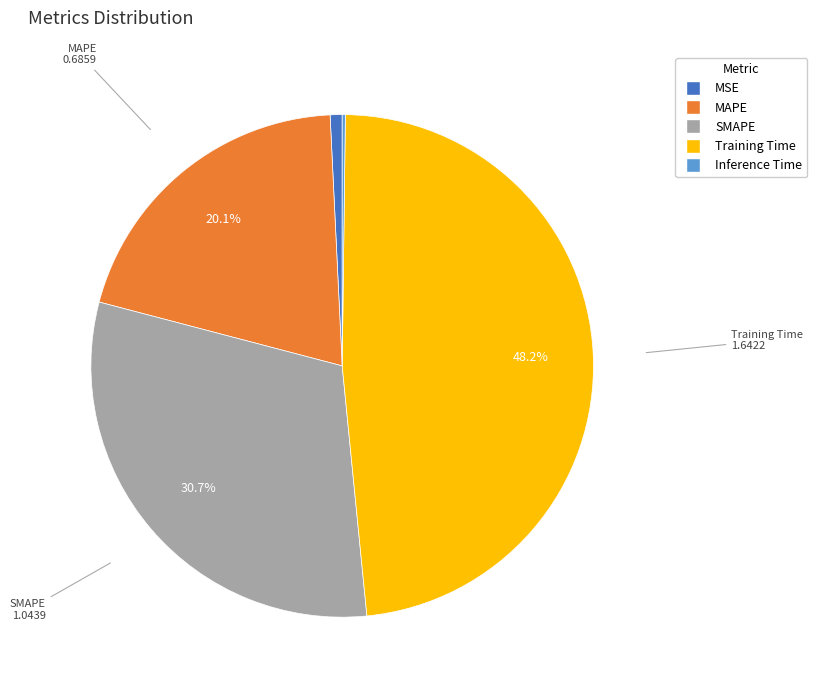

Is the sum of MAPE and MSE greater than half?

No